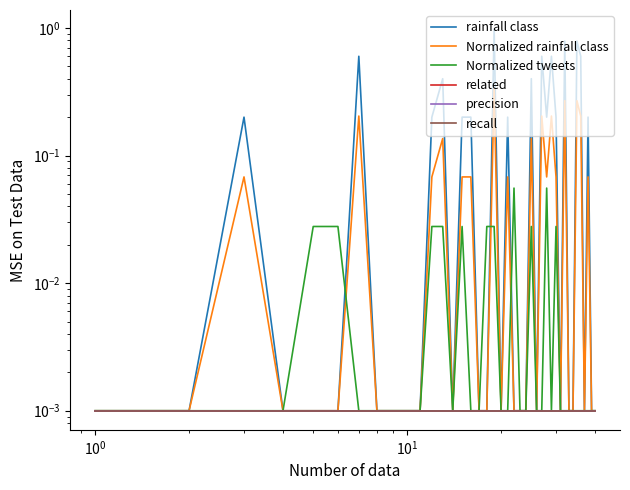

True or false: related has more than 1 interior local peaks.

False